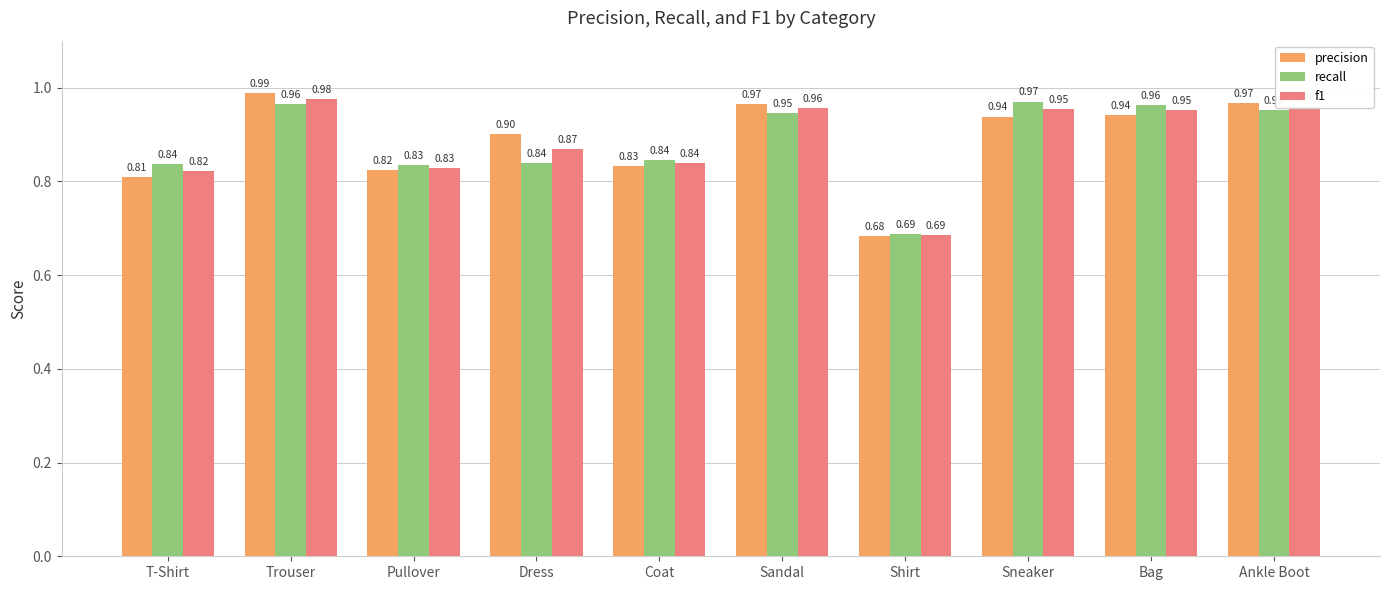

Rank the series at Ankle Boot from highest to lowest value.

precision, f1, recall